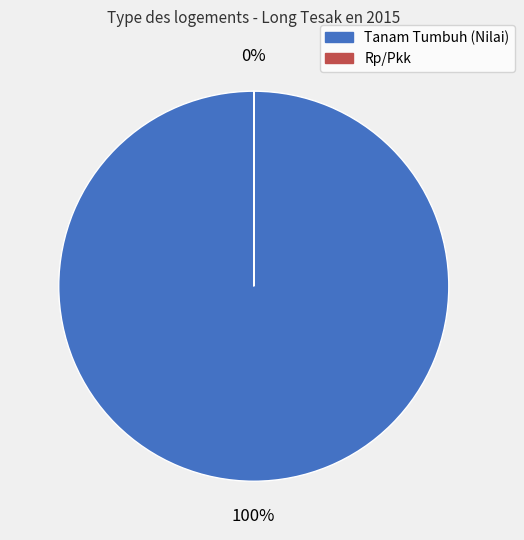

Does Tanam Tumbuh (Nilai) represent more than half of the total?

Yes